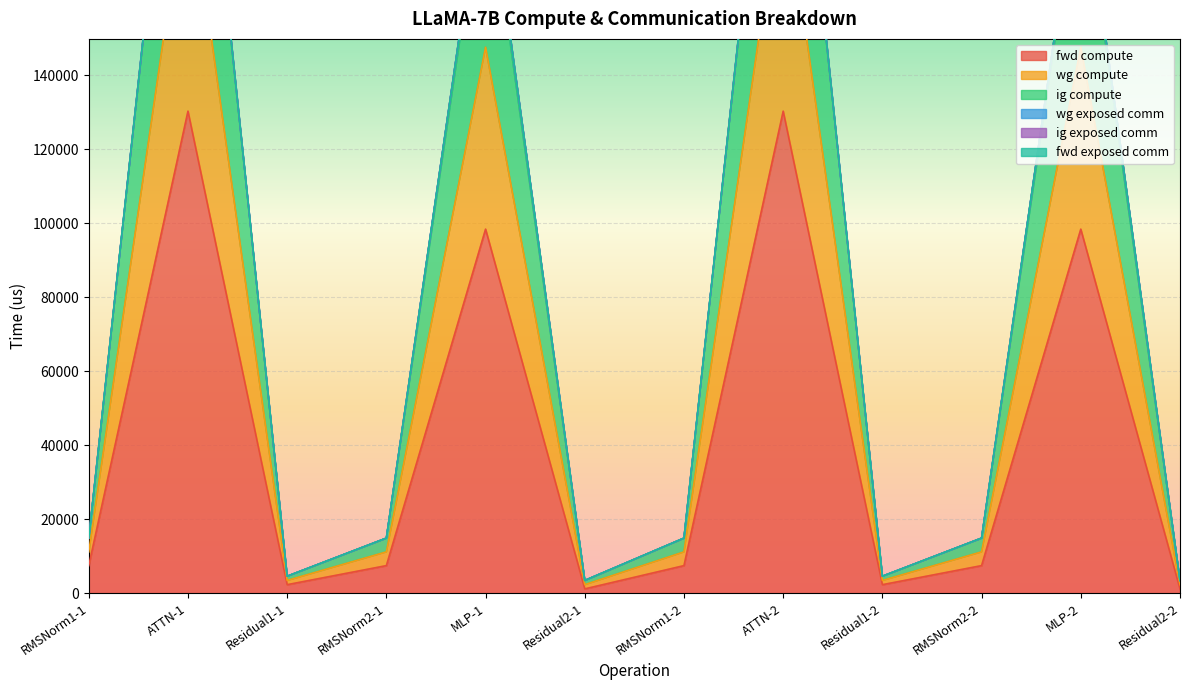

What is the maximum value for fwd compute?

130247.3